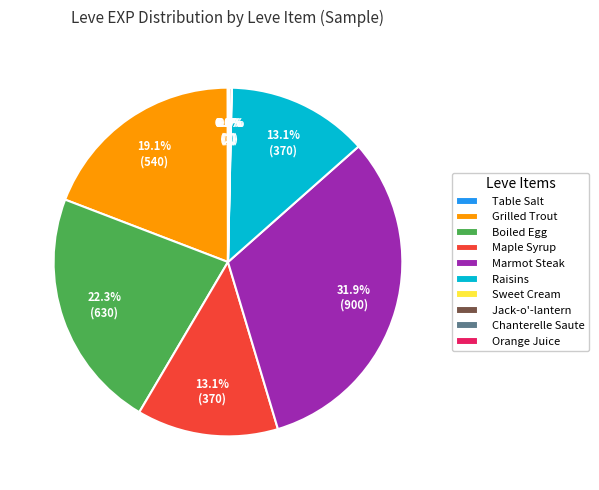

Is there any slice that represents more than half of the pie?

No